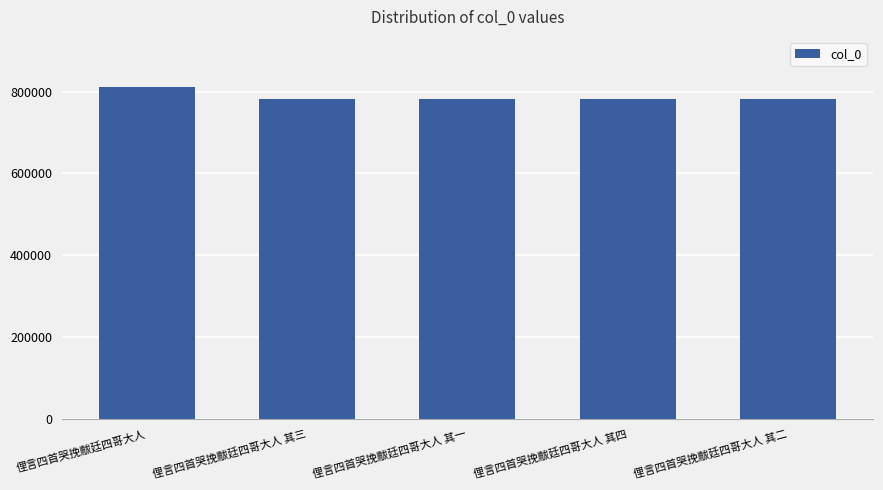

Approximately how many times larger is the value at 俚言四首哭挽黻廷四哥大人 其三 compared to 俚言四首哭挽黻廷四哥大人 其二?

1.0